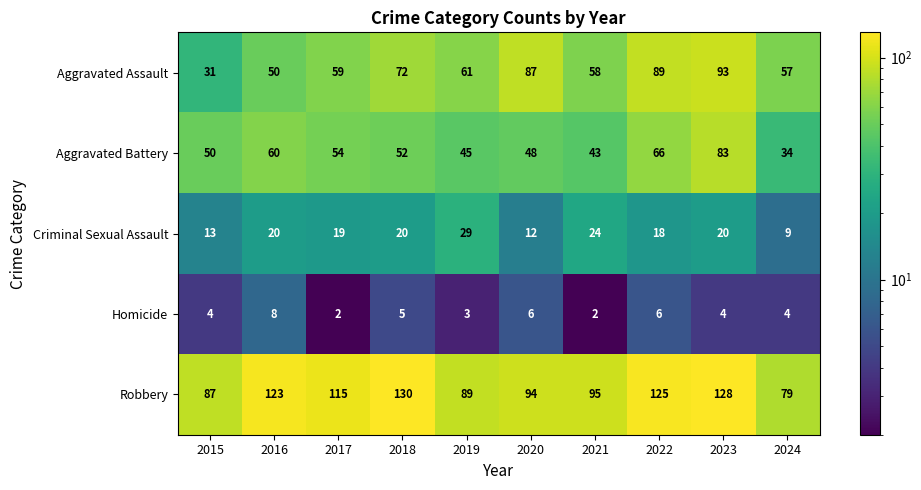

What is the spread (max minus min) of values at 2018?

125